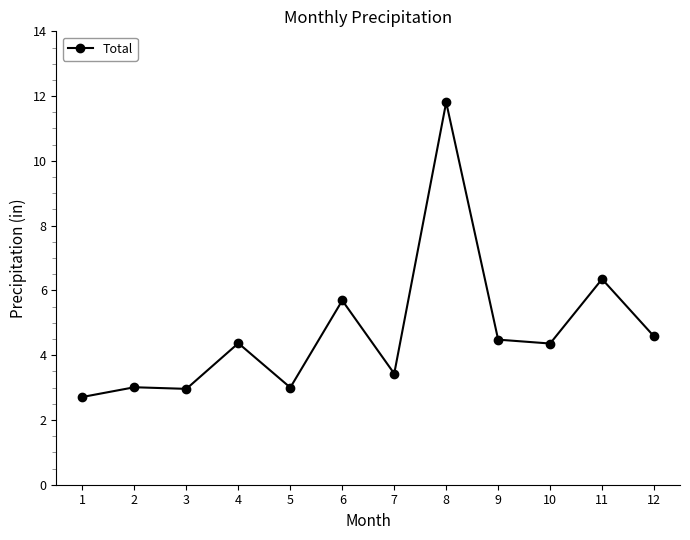

What is the value of the 1st point from the left?

2.7